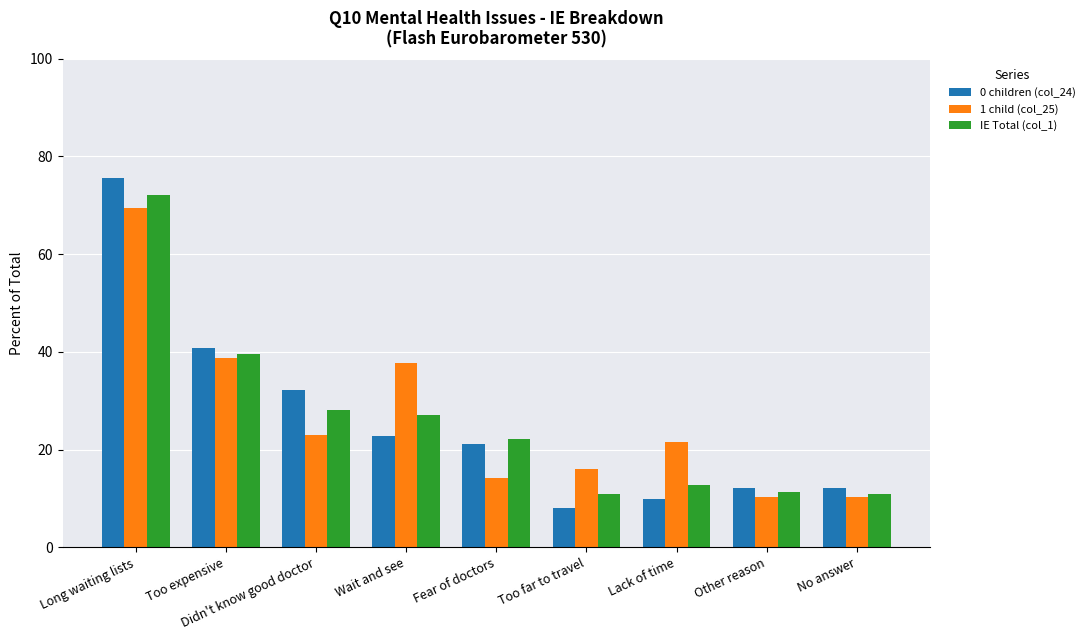

What position from the right is Too far to travel?

4